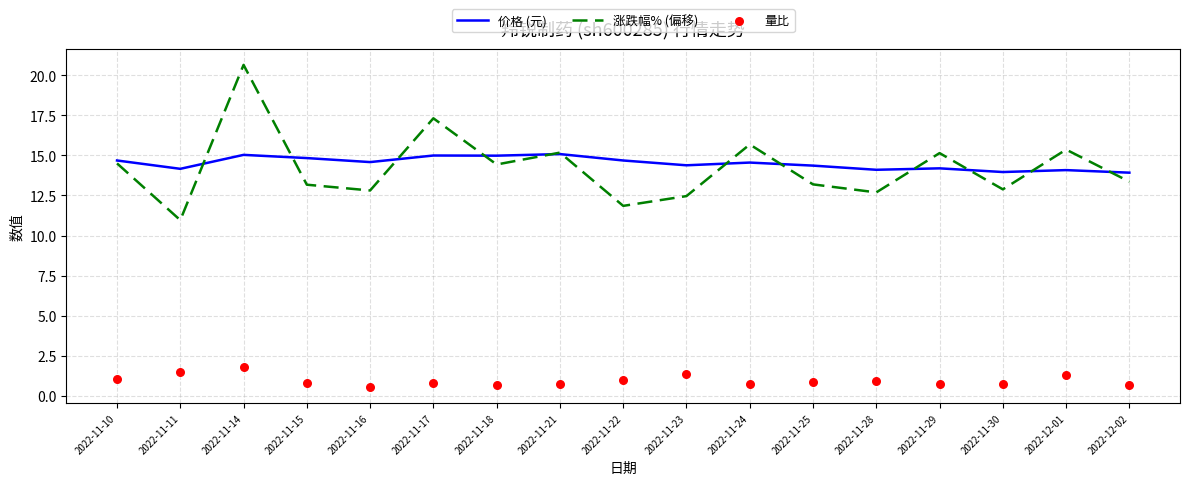

What are all the series names shown in the legend?

价格 (元), 涨跌幅% (偏移), 量比